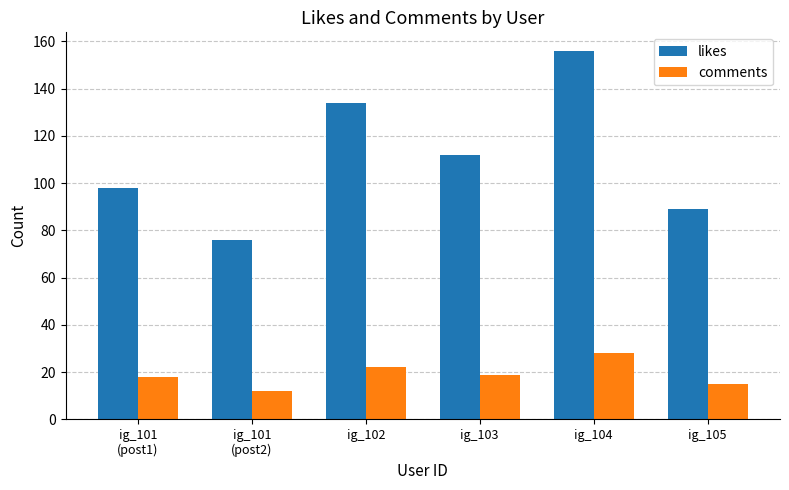

How many data points in comments are less than 19?

3